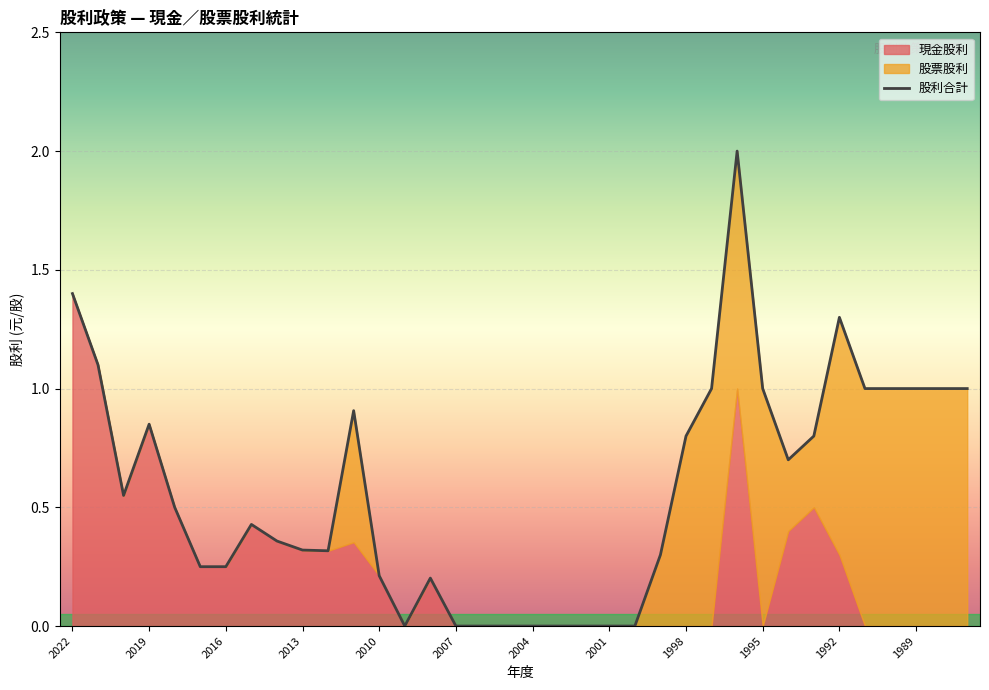

What is the difference between the highest and lowest values at 2020?

0.6